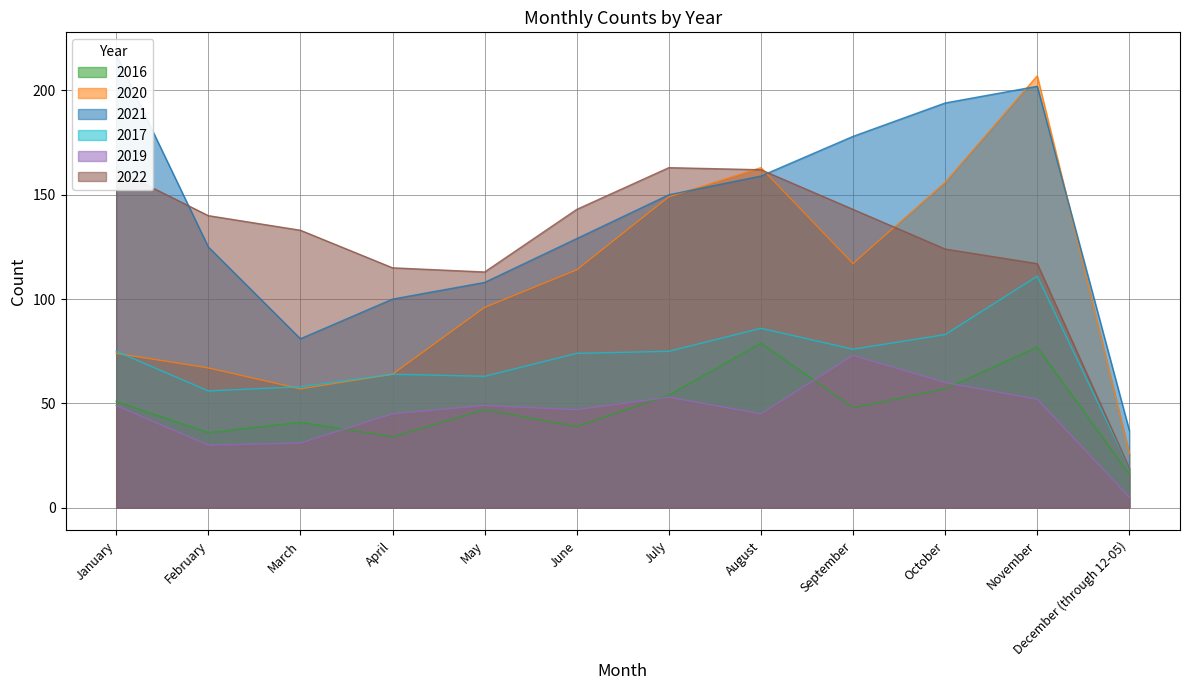

Where does the 2017 series first go above 75?

August